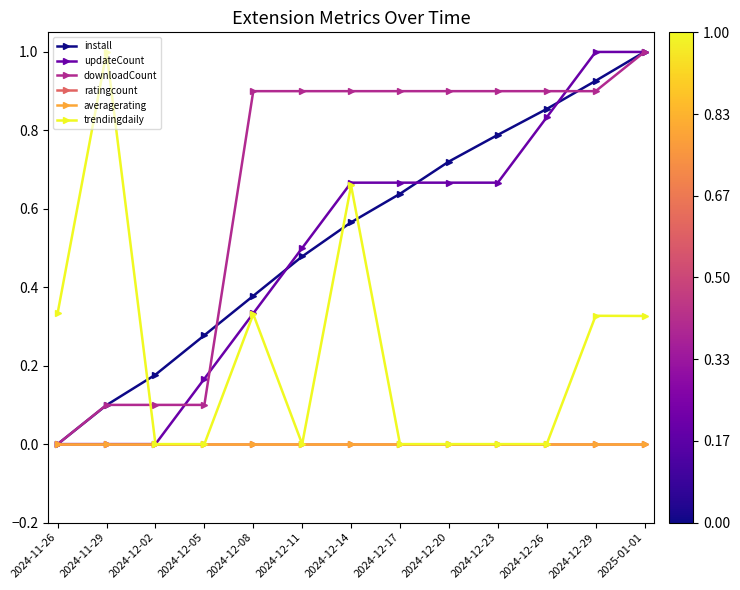

What is the spread (max minus min) of values at 2024-12-02?

0.2